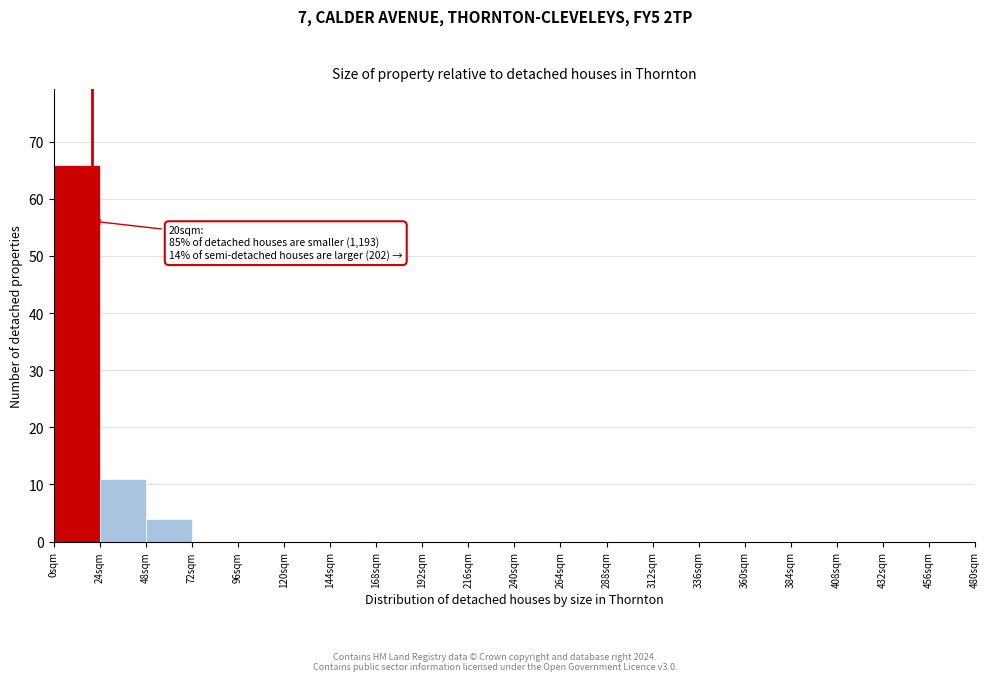

Over which range of the x-axis is the bar tallest?

0 to 24